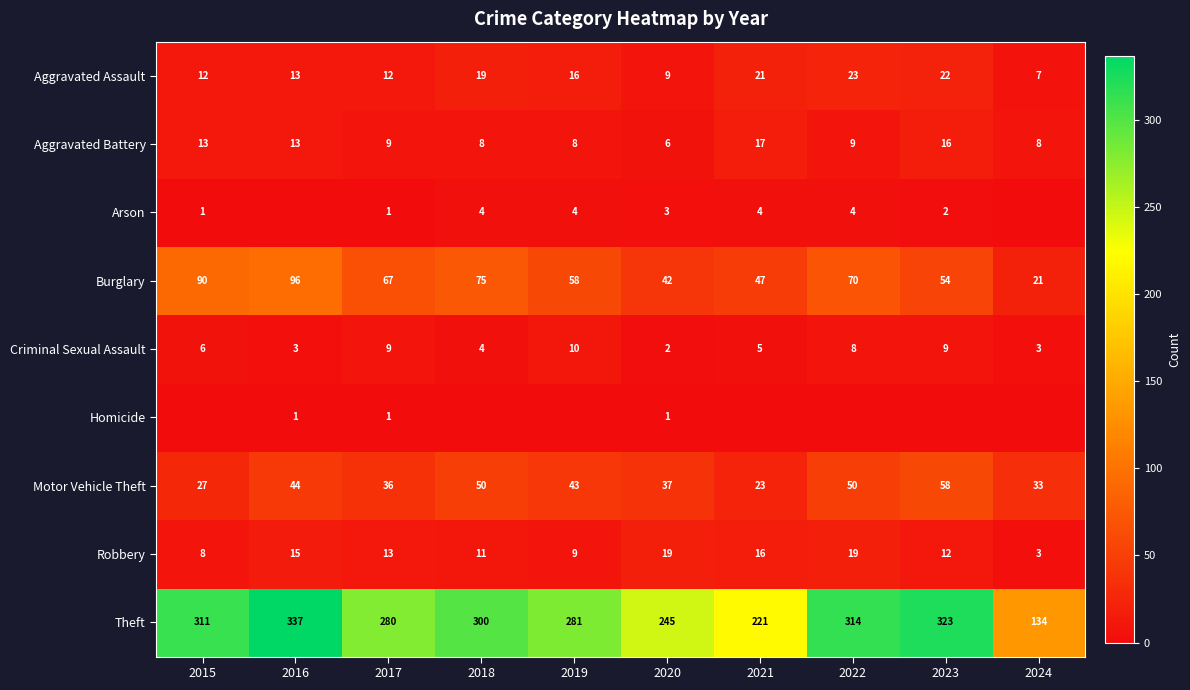

Is the value of Burglary at 2018 greater than the value of Criminal Sexual Assault at 2024?

Yes